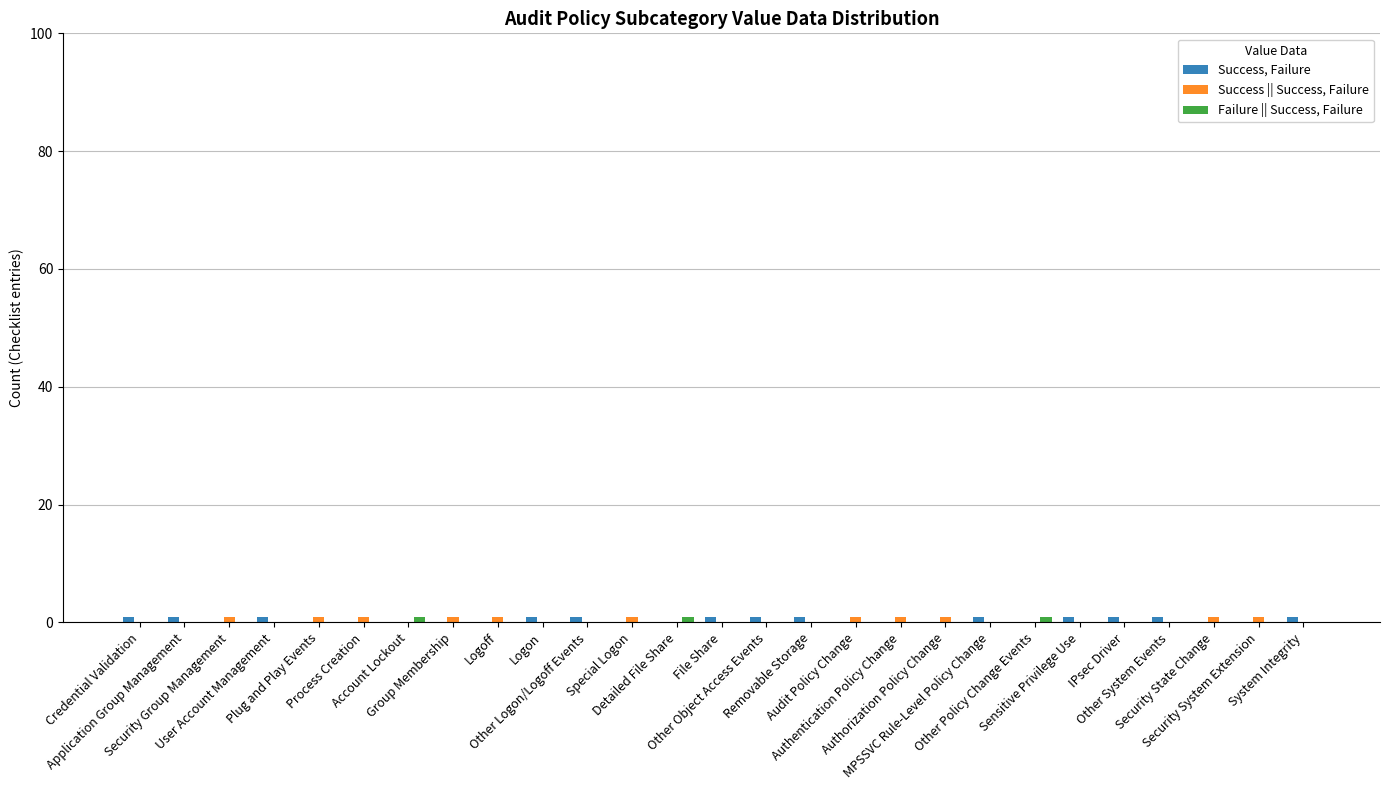

At which category does the chart reach its peak across all series?

Credential Validation